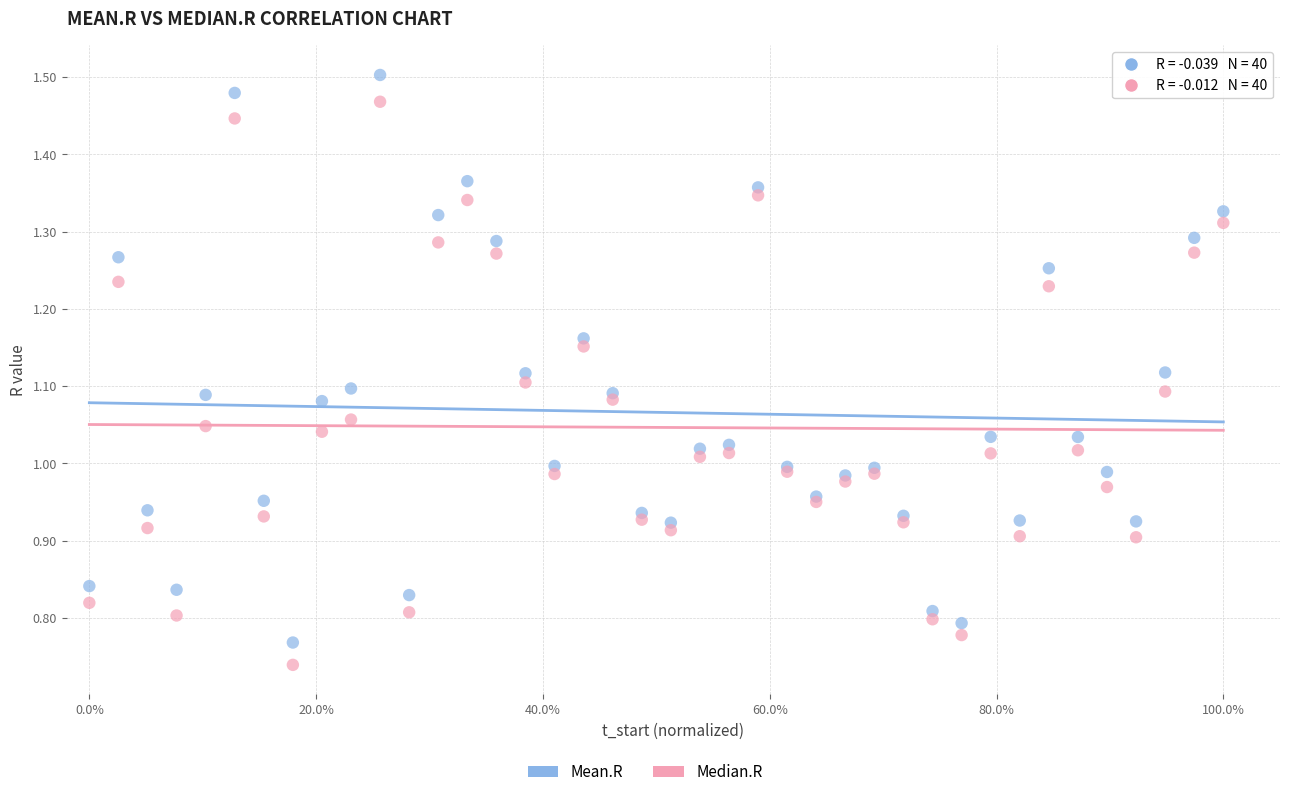

Which series reaches the maximum Y coordinate?

Mean.R